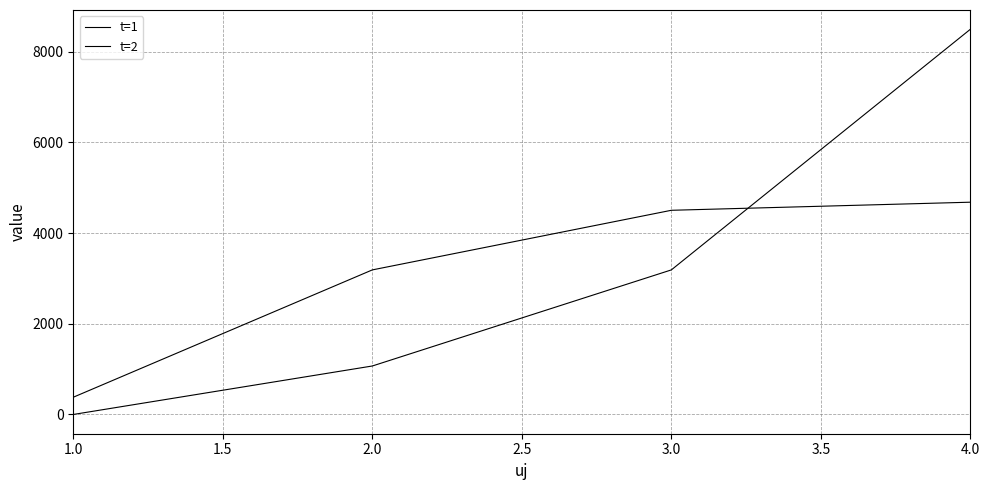

How many categories are shown in the chart?

4